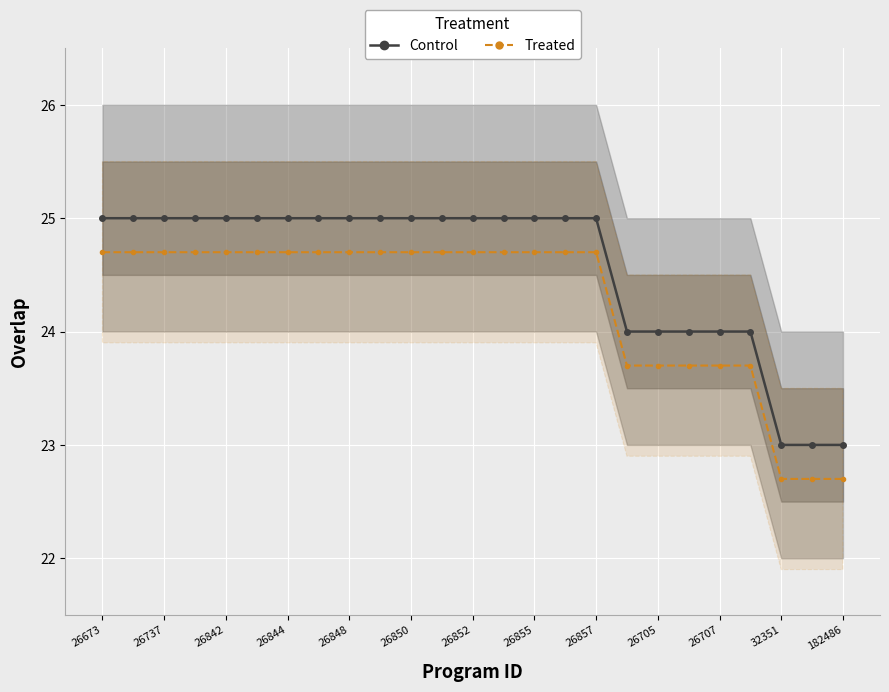

Does the chart display data point markers on the line(s)?

Yes